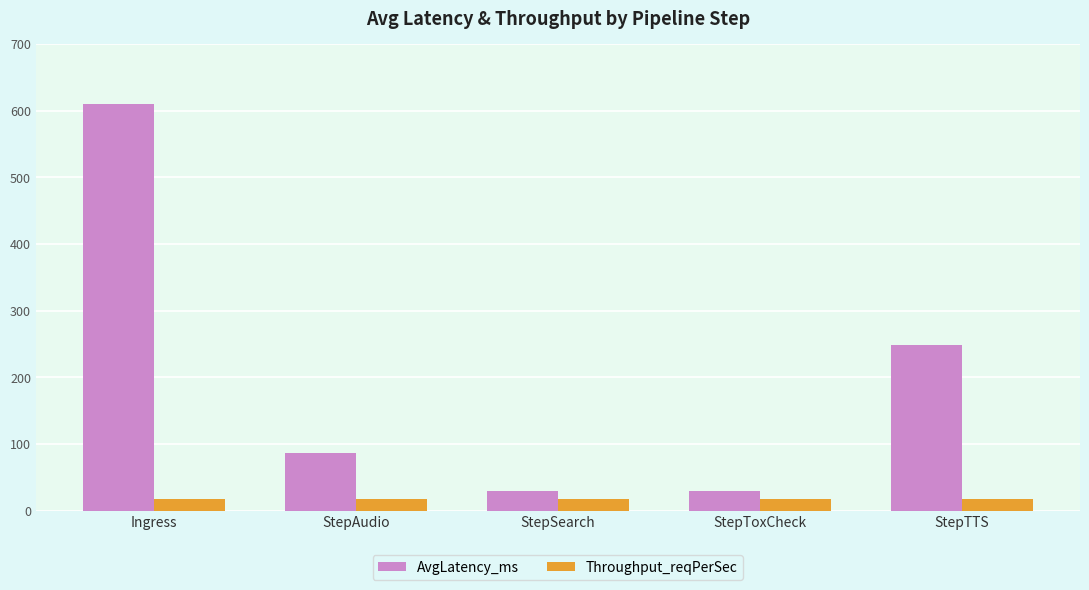

Read the Throughput_reqPerSec value at StepToxCheck.

17.5